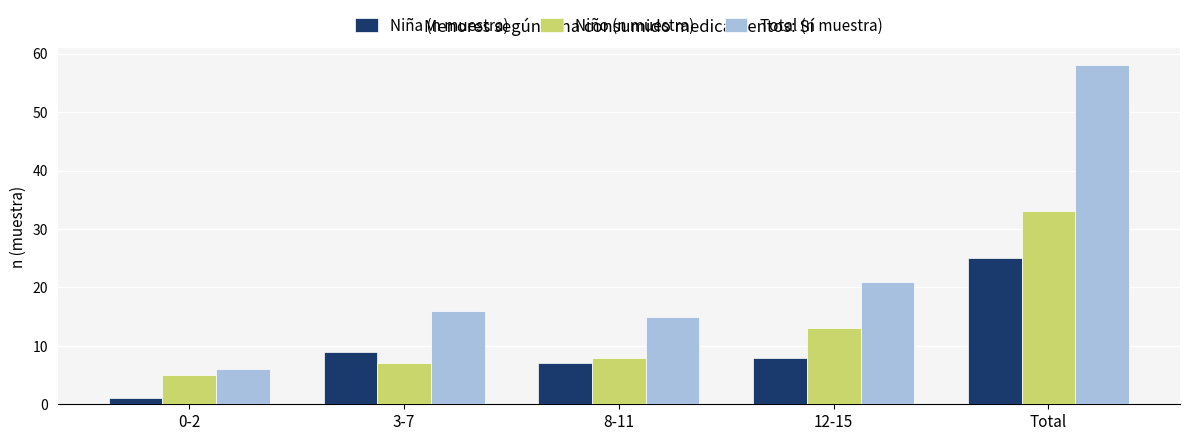

What is the approximate value of Niña (n muestra) at 12-15?

8